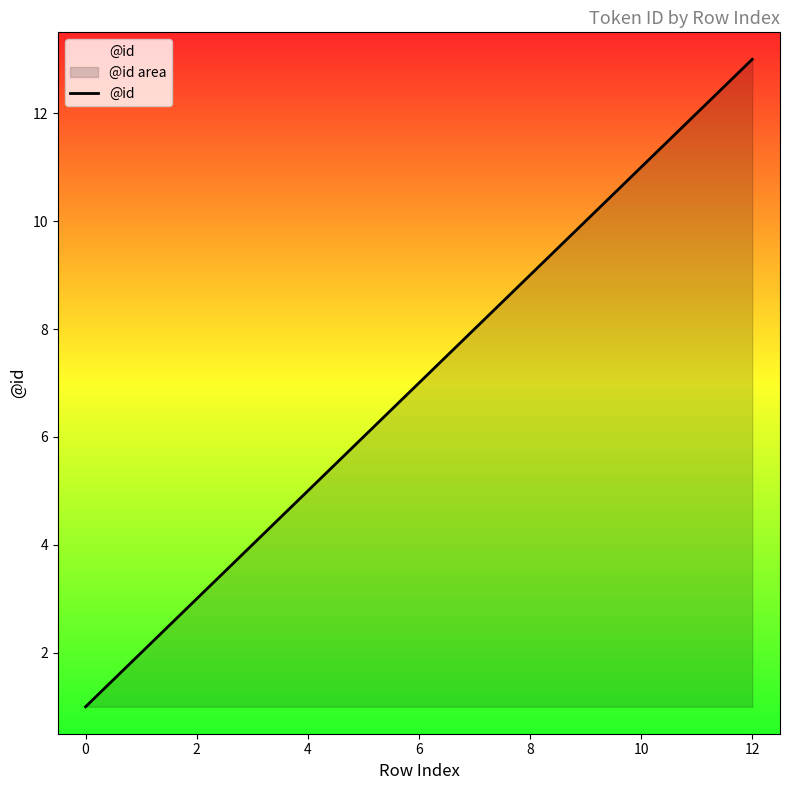

What is the difference between the maximum and minimum values?

12